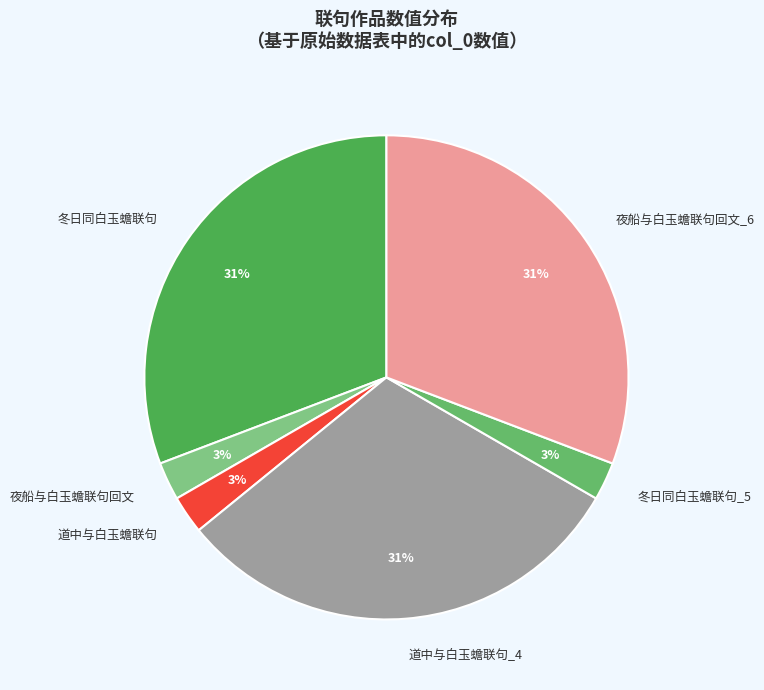

Is there a majority slice in this chart?

No